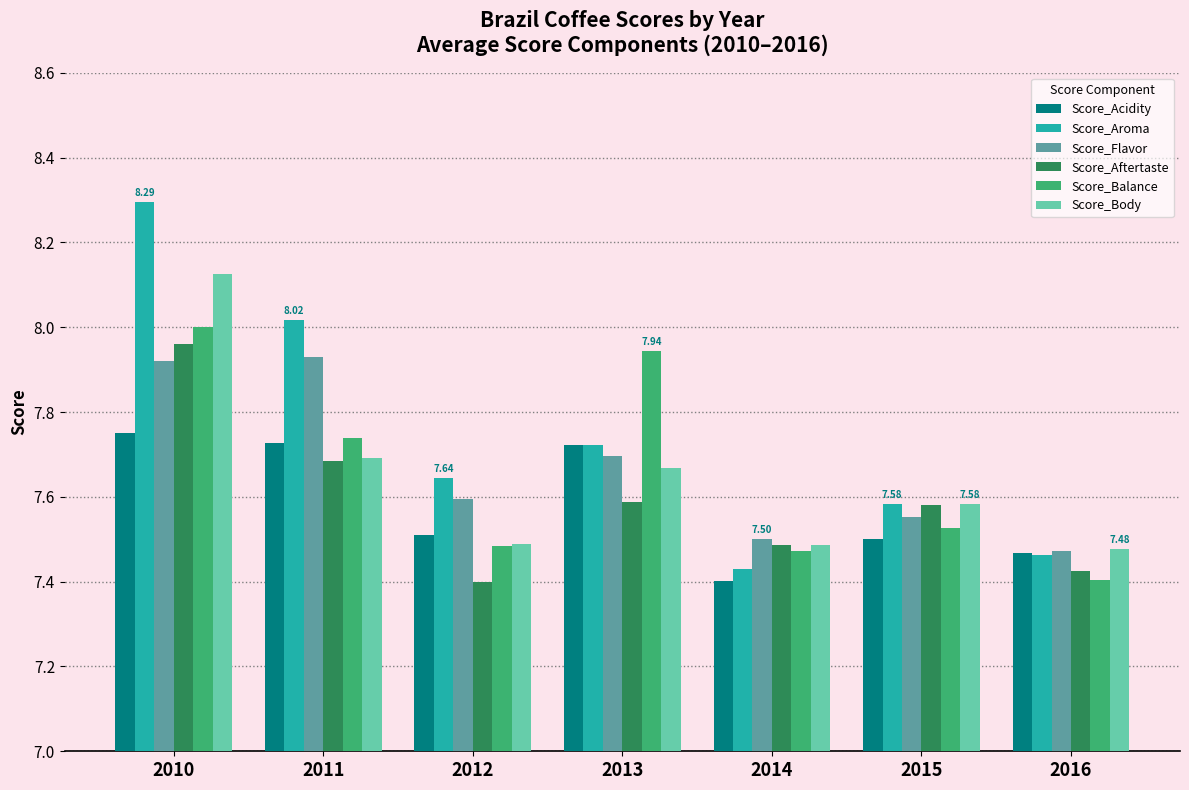

At how many categories does at least one series exceed 7?

7